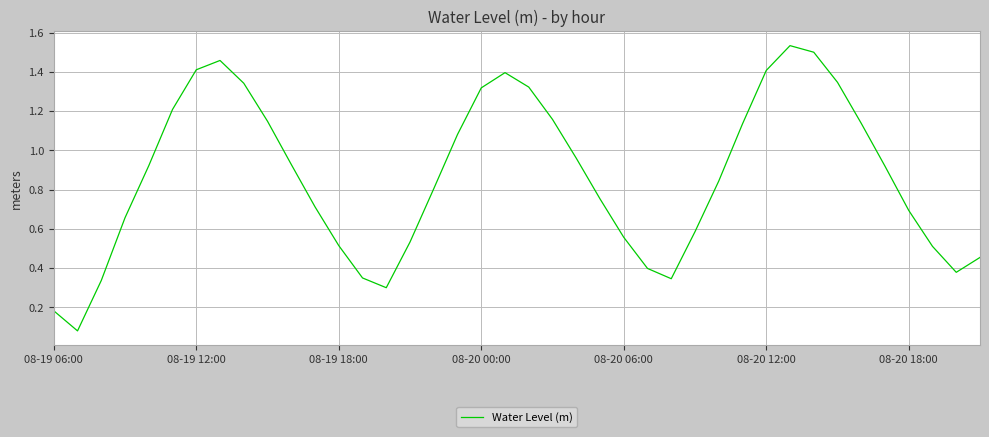

Reading left to right, extract all data points from this chart.

0.2	0.1	0.3	0.7	0.9	1.2	1.4	1.5	1.3	1.1	0.9	0.7	0.5	0.4	0.3	0.5	0.8	1.1	1.3	1.4	1.3	1.2	1.0	0.8	0.6	0.4	0.3	0.6	0.8	1.1	1.4	1.5	1.5	1.3	1.1	0.9	0.7	0.5	0.4	0.5